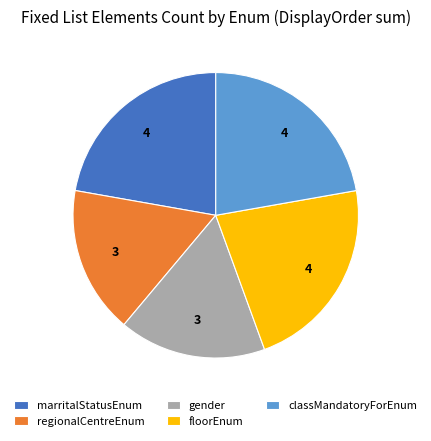

Which has a higher value, floorEnum or gender?

floorEnum